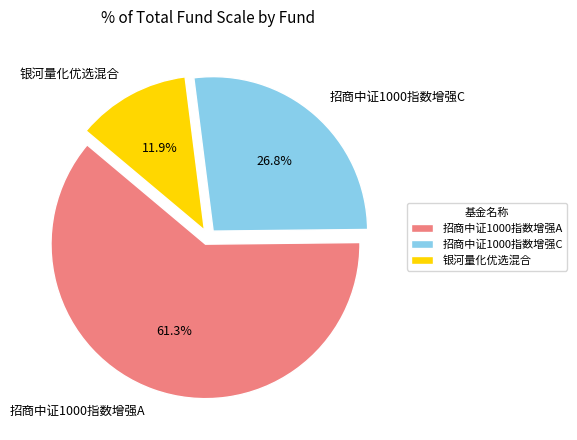

How many segments does this pie chart have?

3